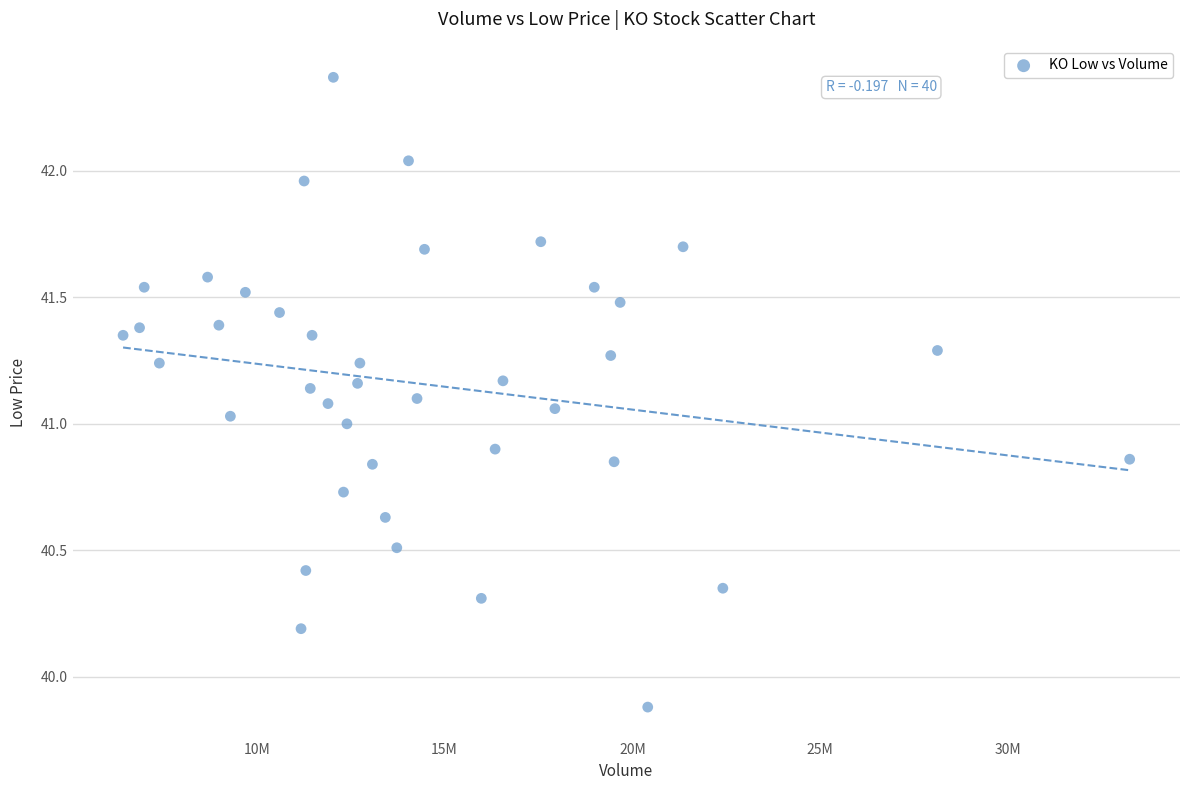

What is the range of X values (max minus min)?

26808978.0